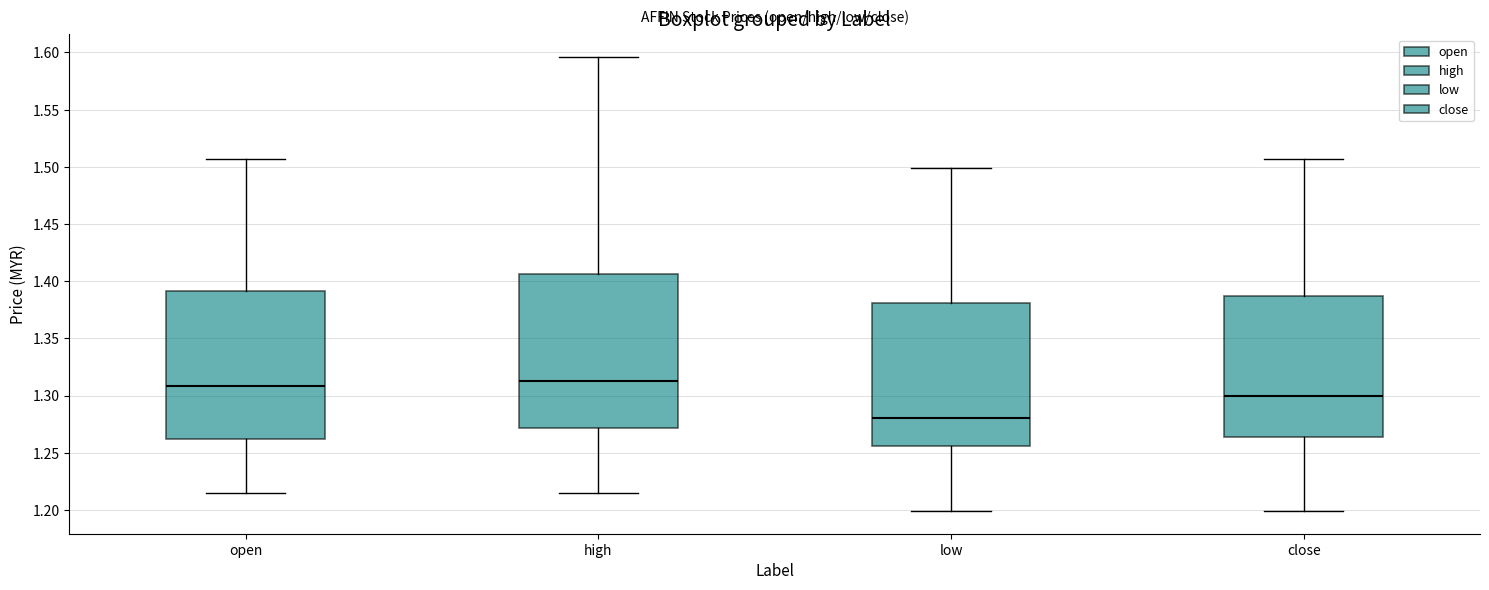

Reading left to right, transcribe this box plot: for each box, give where its median line is, the range the box spans, and where its two whiskers end, as read against the y-axis. The values are not printed on the chart, so give them approximately, as read against the axis.

open: median 1.310, box 1.260 to 1.390, whiskers 1.215 to 1.505
high: median 1.315, box 1.270 to 1.405, whiskers 1.215 to 1.595
low: median 1.280, box 1.255 to 1.380, whiskers 1.200 to 1.500
close: median 1.300, box 1.265 to 1.385, whiskers 1.200 to 1.505